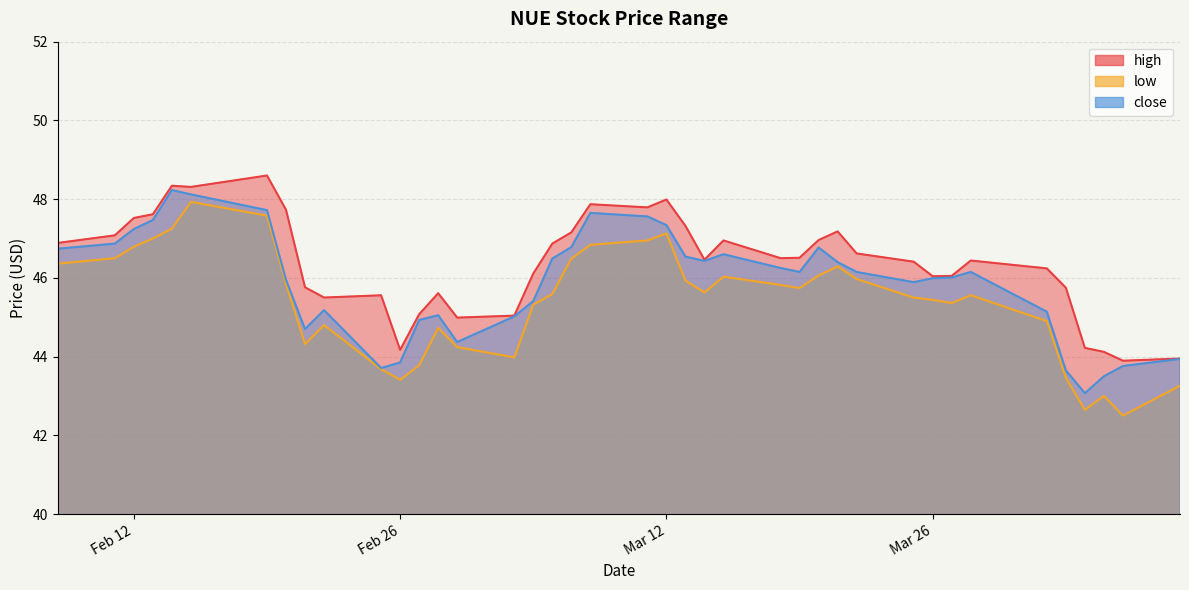

The high series shows 14.6 at 2013-03-18. True or false?

False